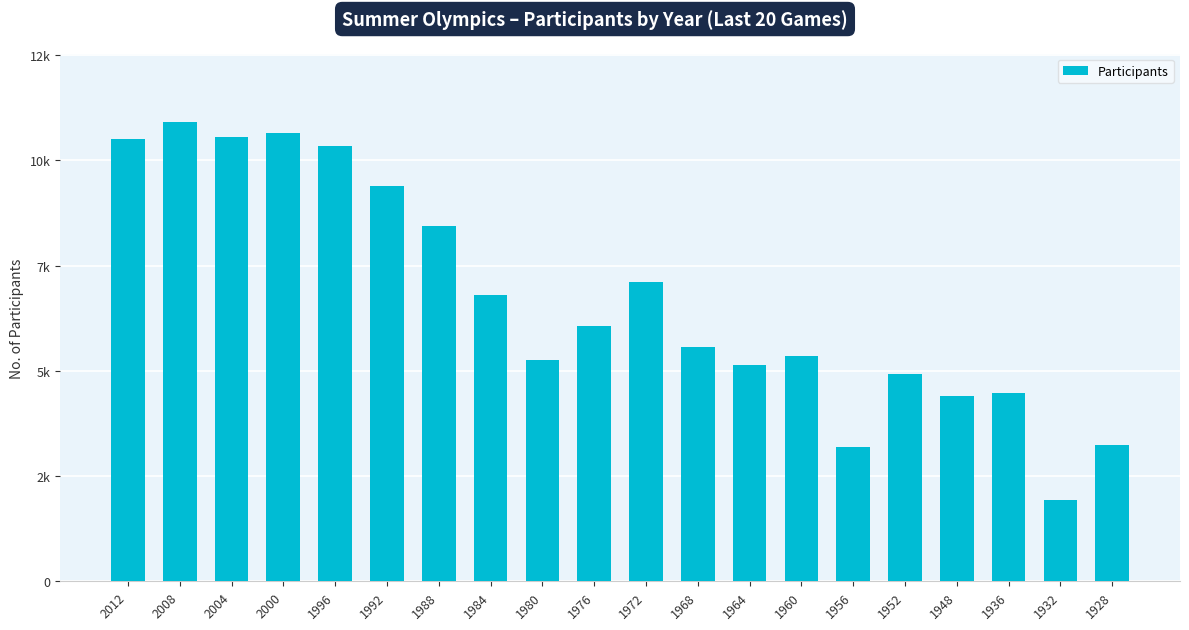

What is the approximate value at 1948, to the nearest 50?

4400